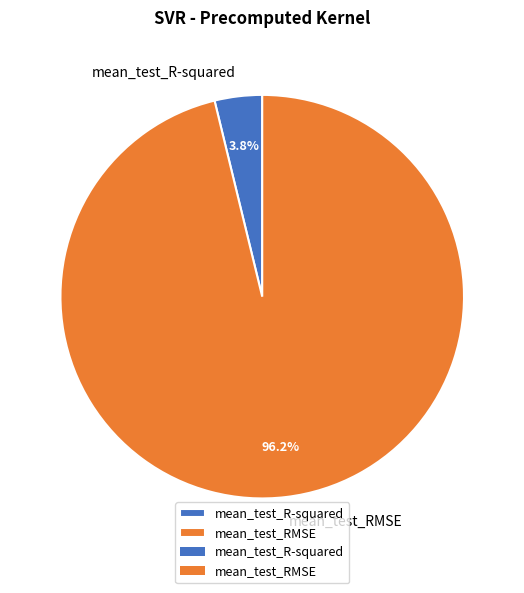

To the nearest percent, what percentage of the pie is mean_test_RMSE?

96%